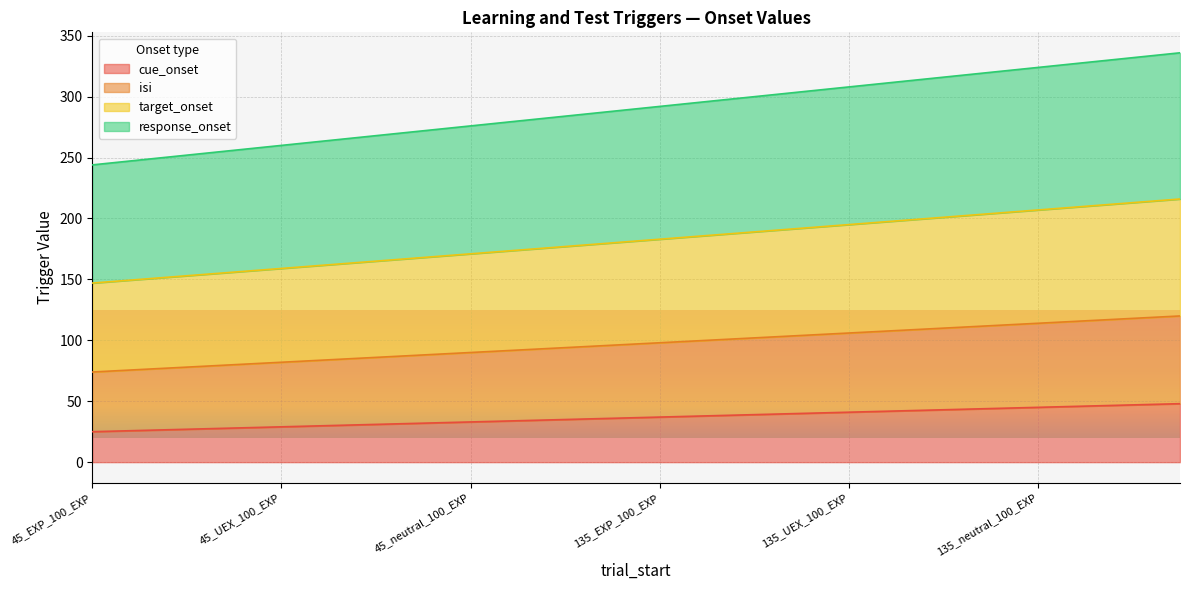

Which category has the lowest value across all series?

45_EXP_100_EXP